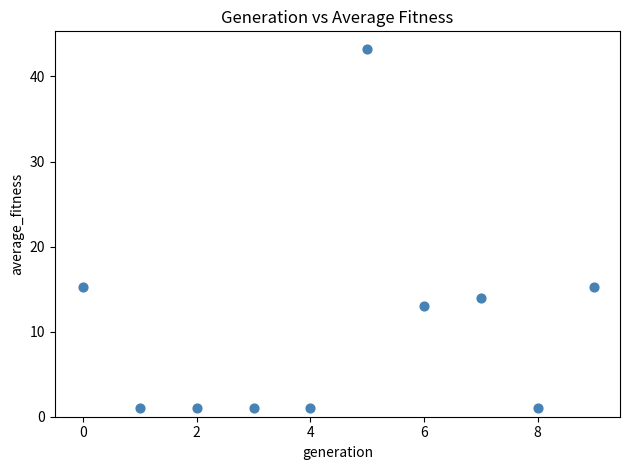

What is the average Y value?

10.6